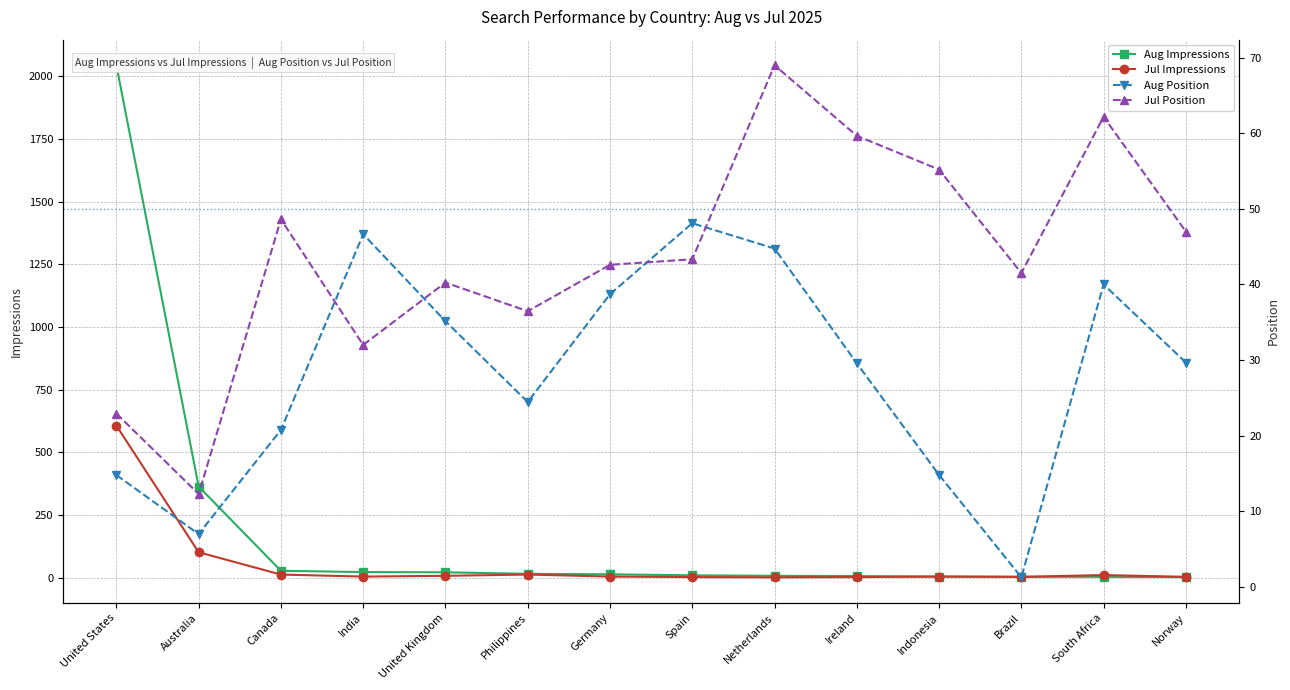

What is the value of the Jul Impressions point at the 14th from the left?

4